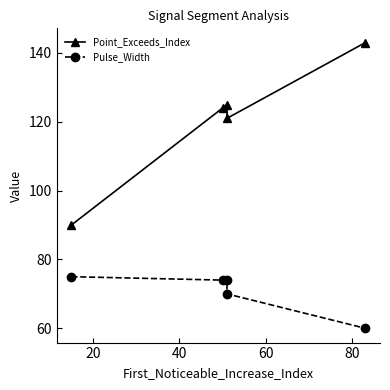

What is the sum of all Point_Exceeds_Index values?

603